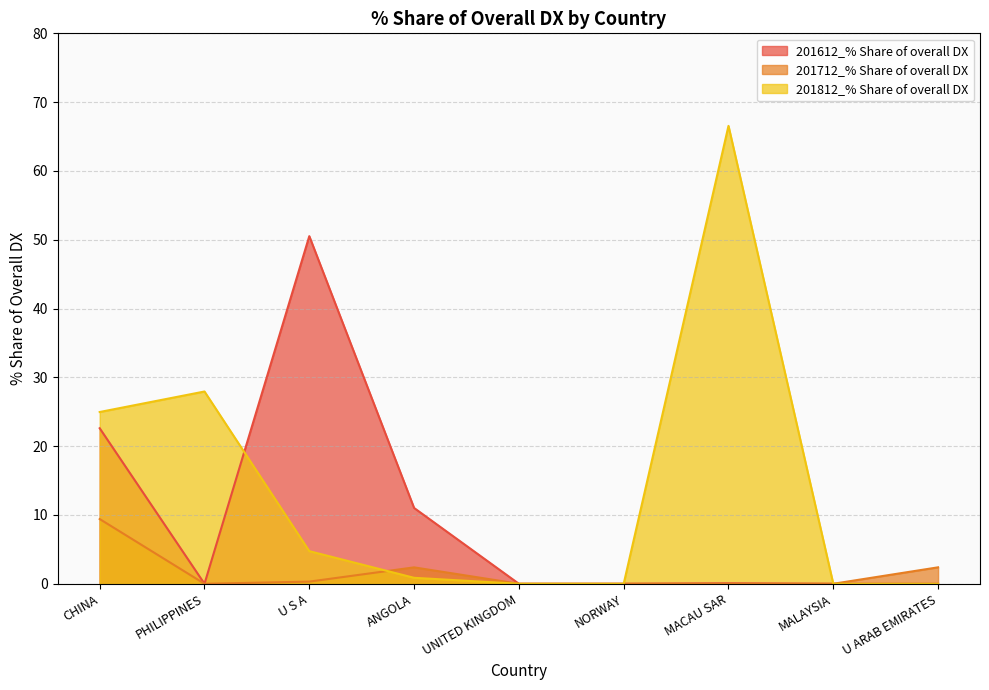

True or false: 201612_% Share of overall DX has a value of 0.0 at MACAU SAR.

False